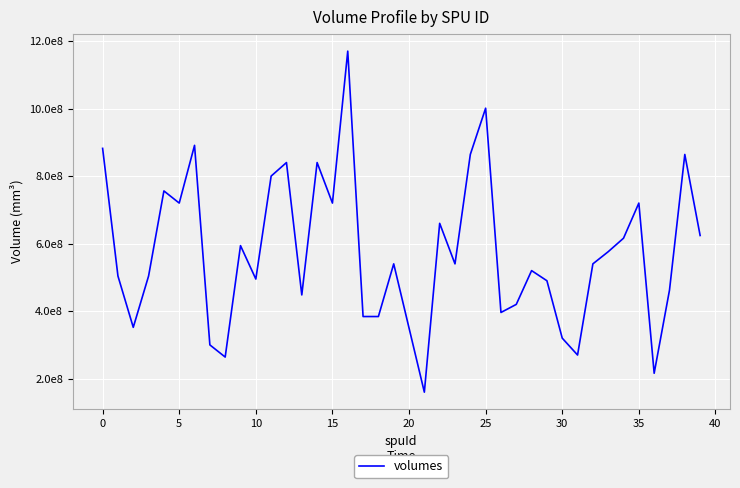

What is the greatest value displayed?

1170000000